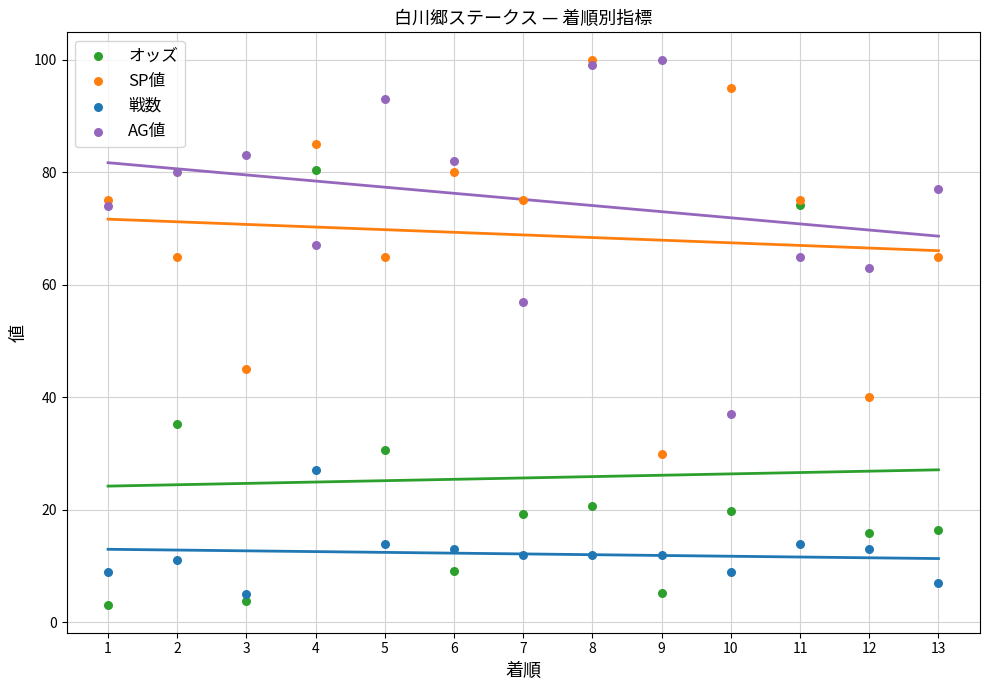

Which series contains the highest Y value?

SP値